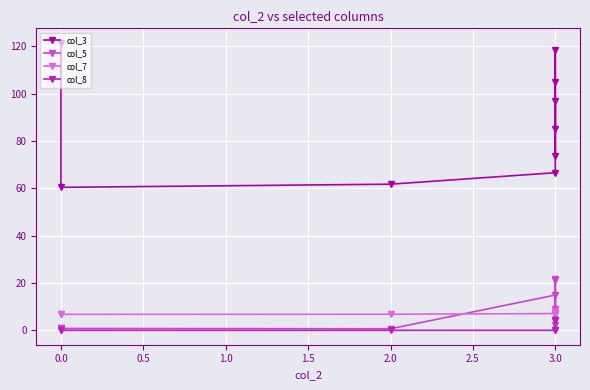

What is the sum of the col_8 values at 3.0 and 0.0?

0.1